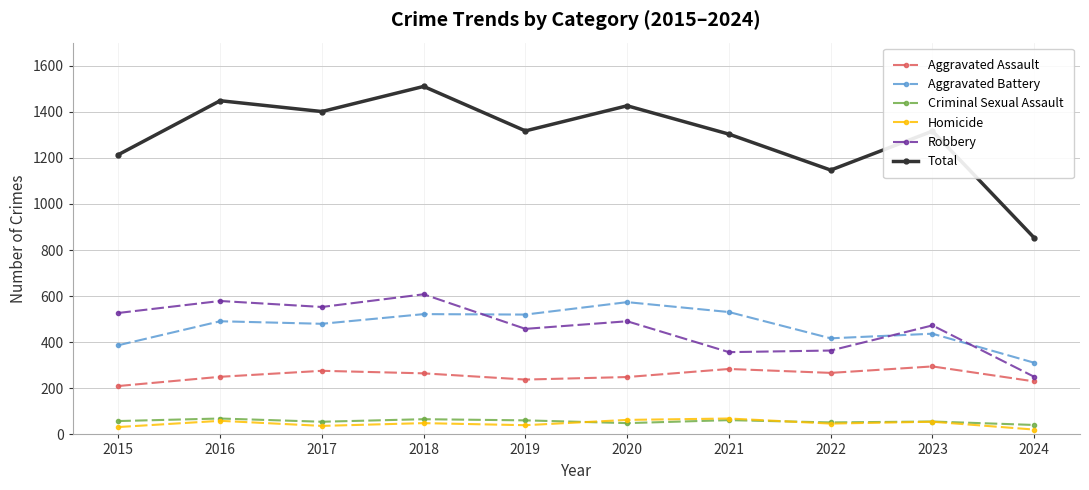

Which series has the widest spread of values?

Total